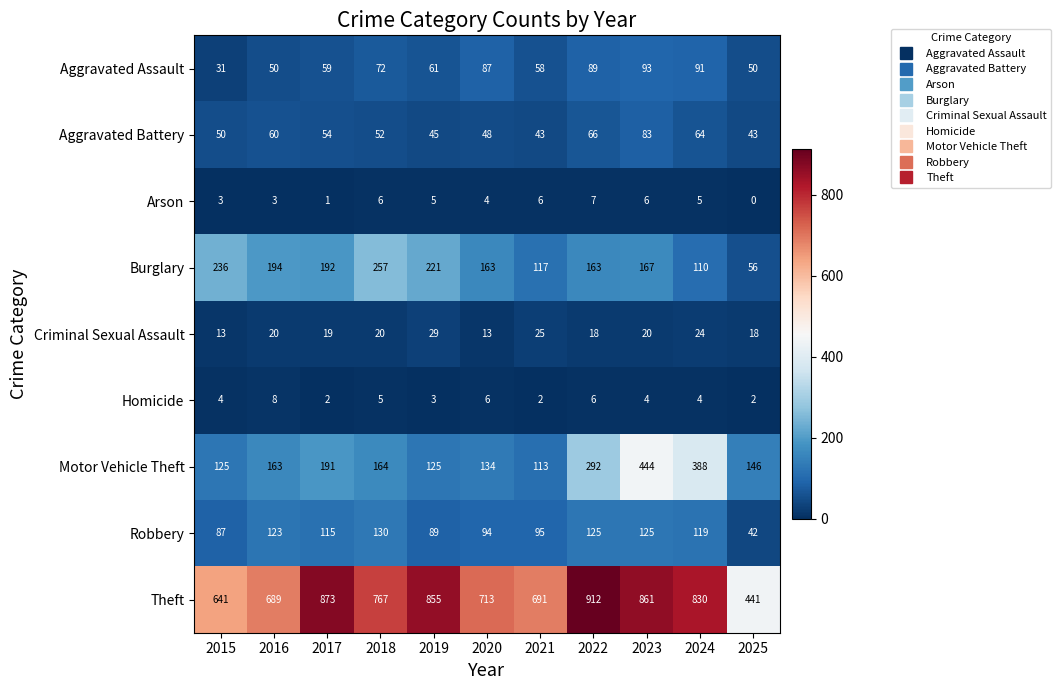

What is the spread (max minus min) of values at 2021?

689